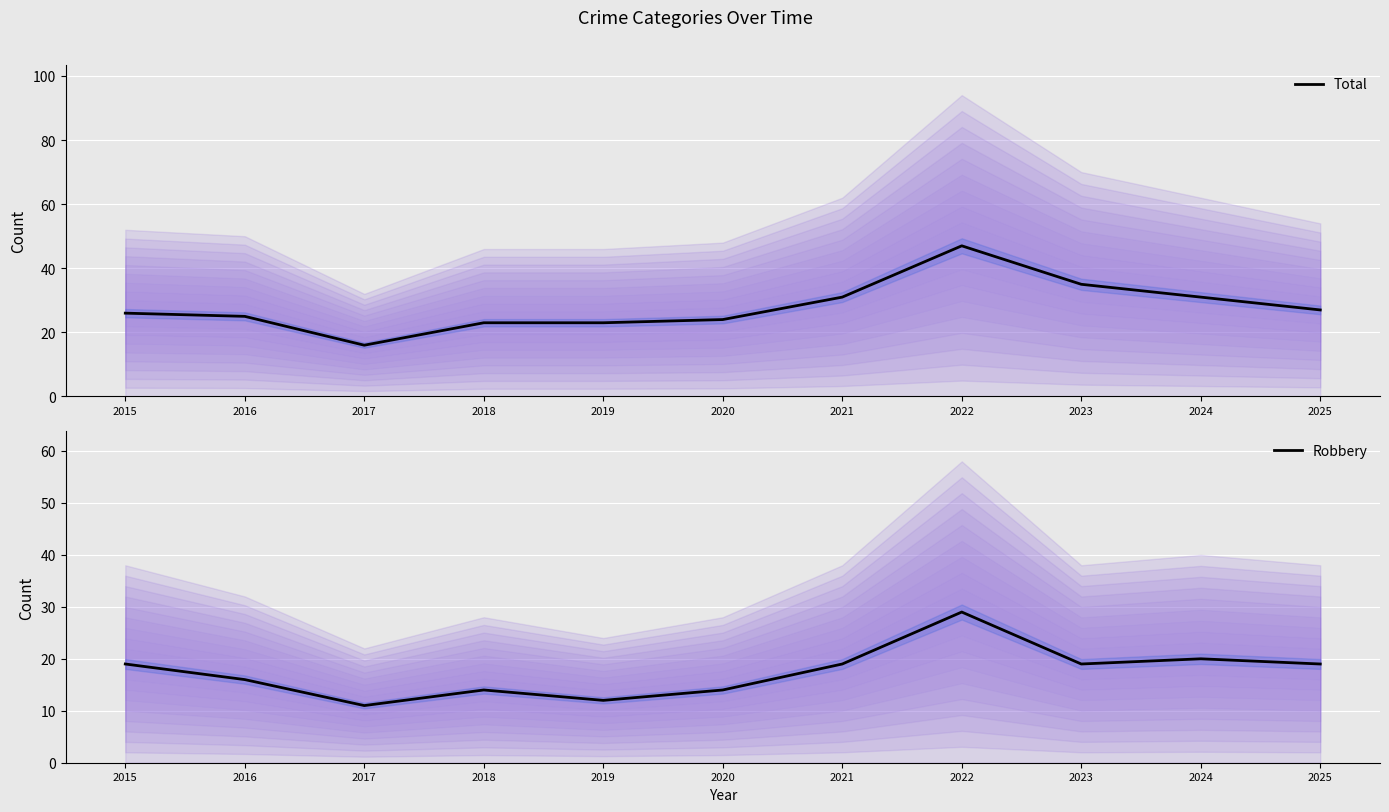

What is the lowest value of the Robbery series?

11